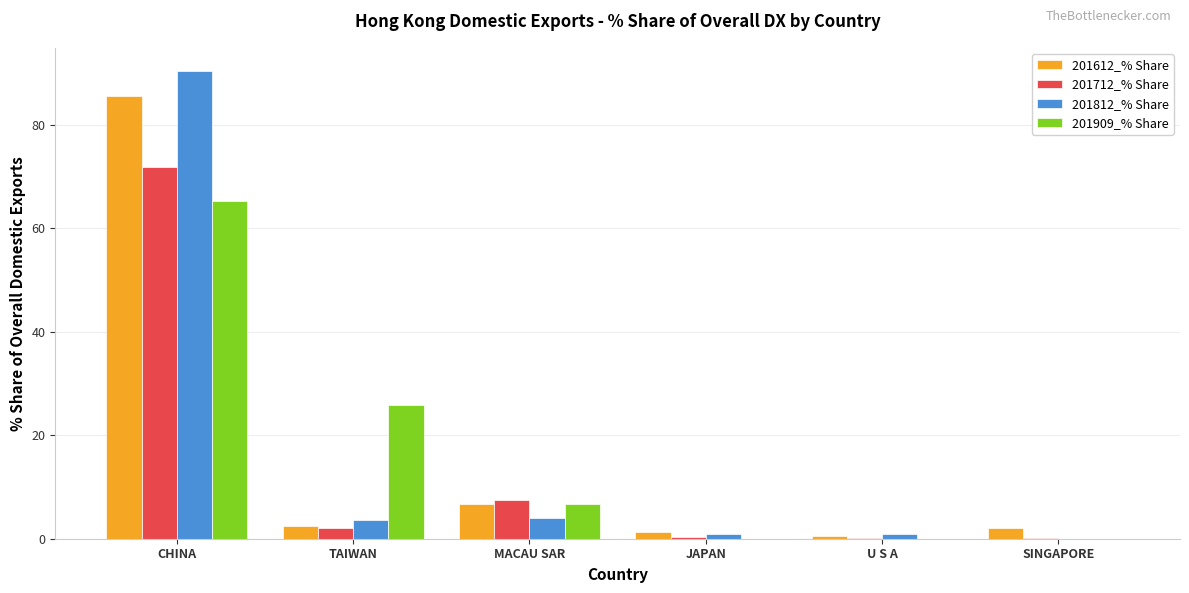

How many groups of bars are there?

6